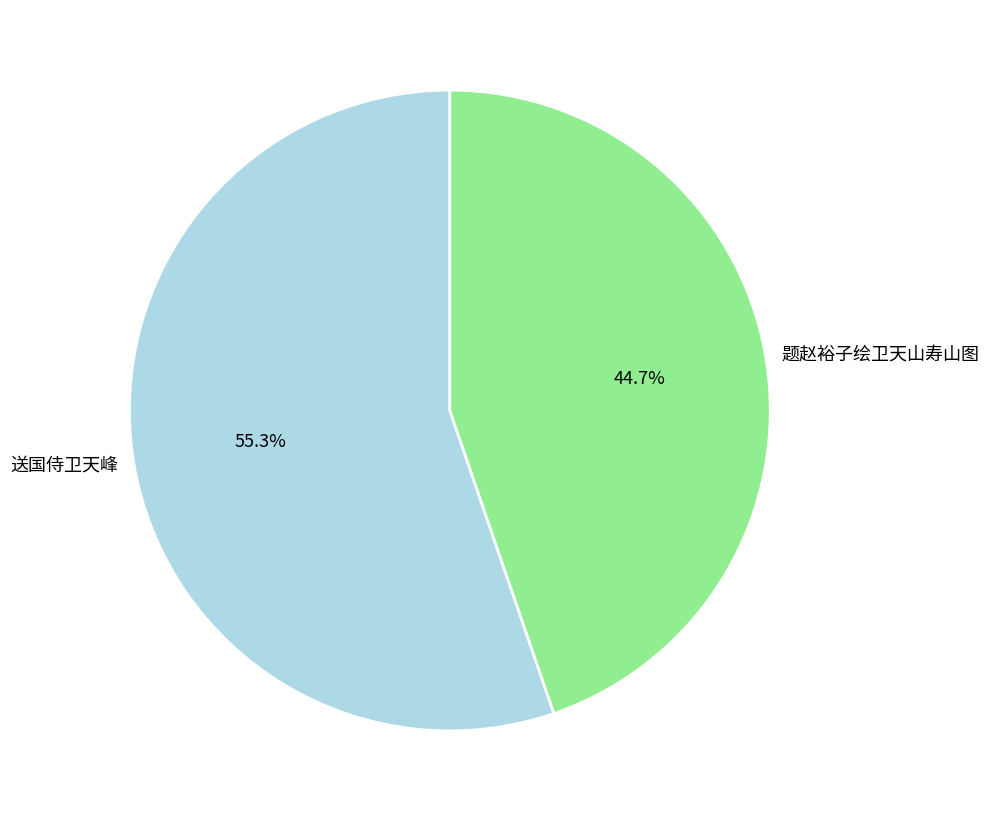

How many slices are in this pie chart?

2